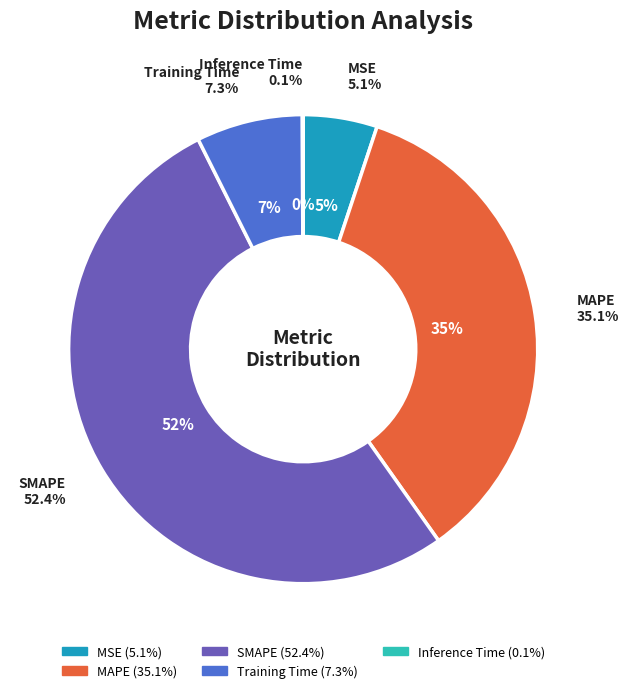

To the nearest percent, what is the difference between the SMAPE and MSE slice percentages?

47%